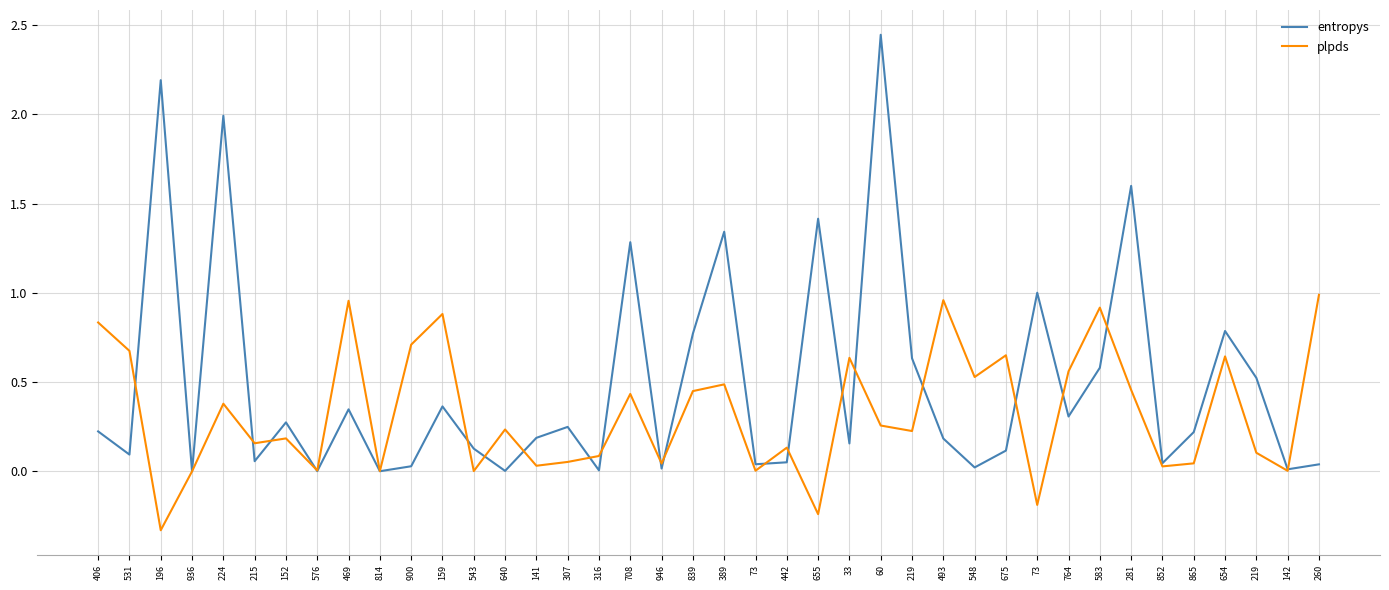

Which series ends up on top after the final intersection of entropys and plpds?

plpds